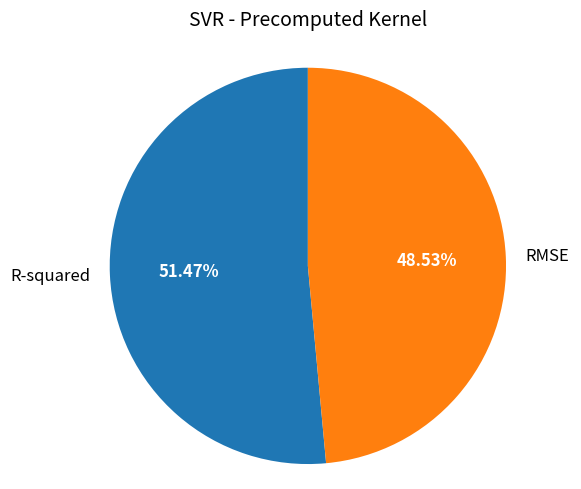

Between R-squared and RMSE, which is larger?

R-squared